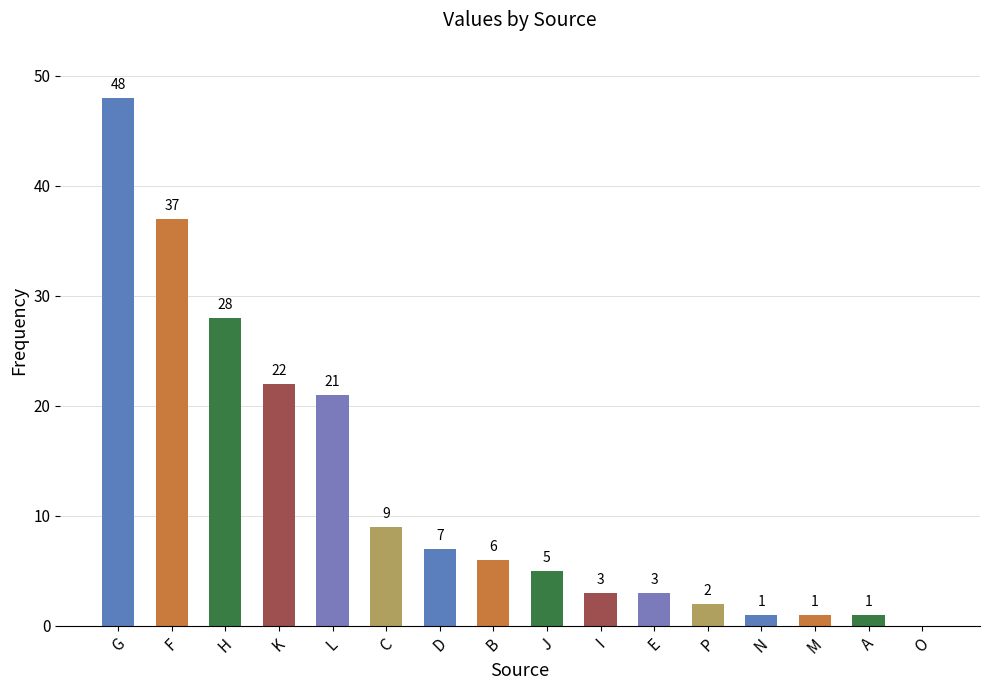

Where does the data first go above 6?

G